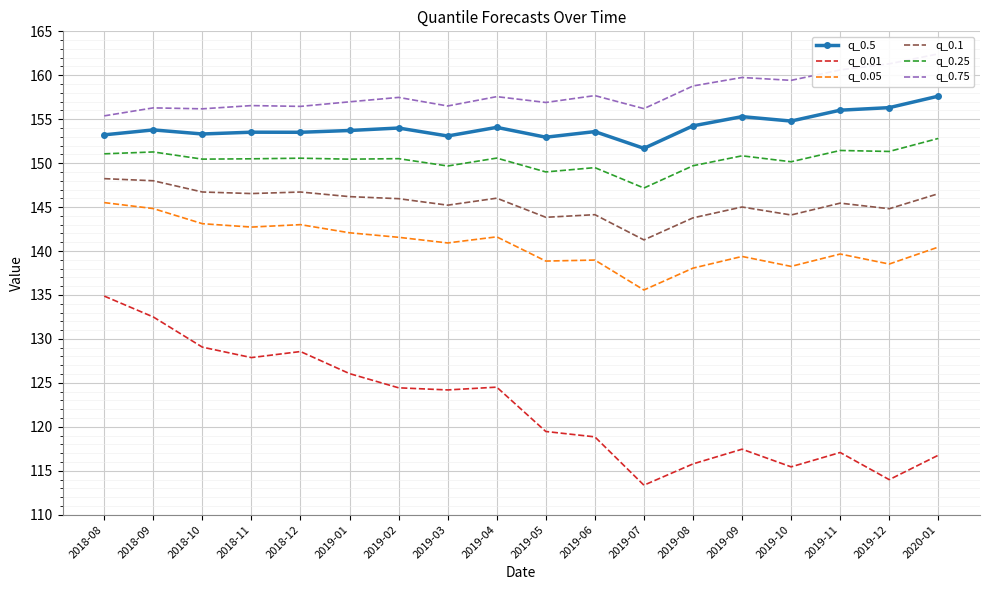

Is the value of q_0.01 at 2019-10 greater than the value of q_0.5 at 2019-06?

No